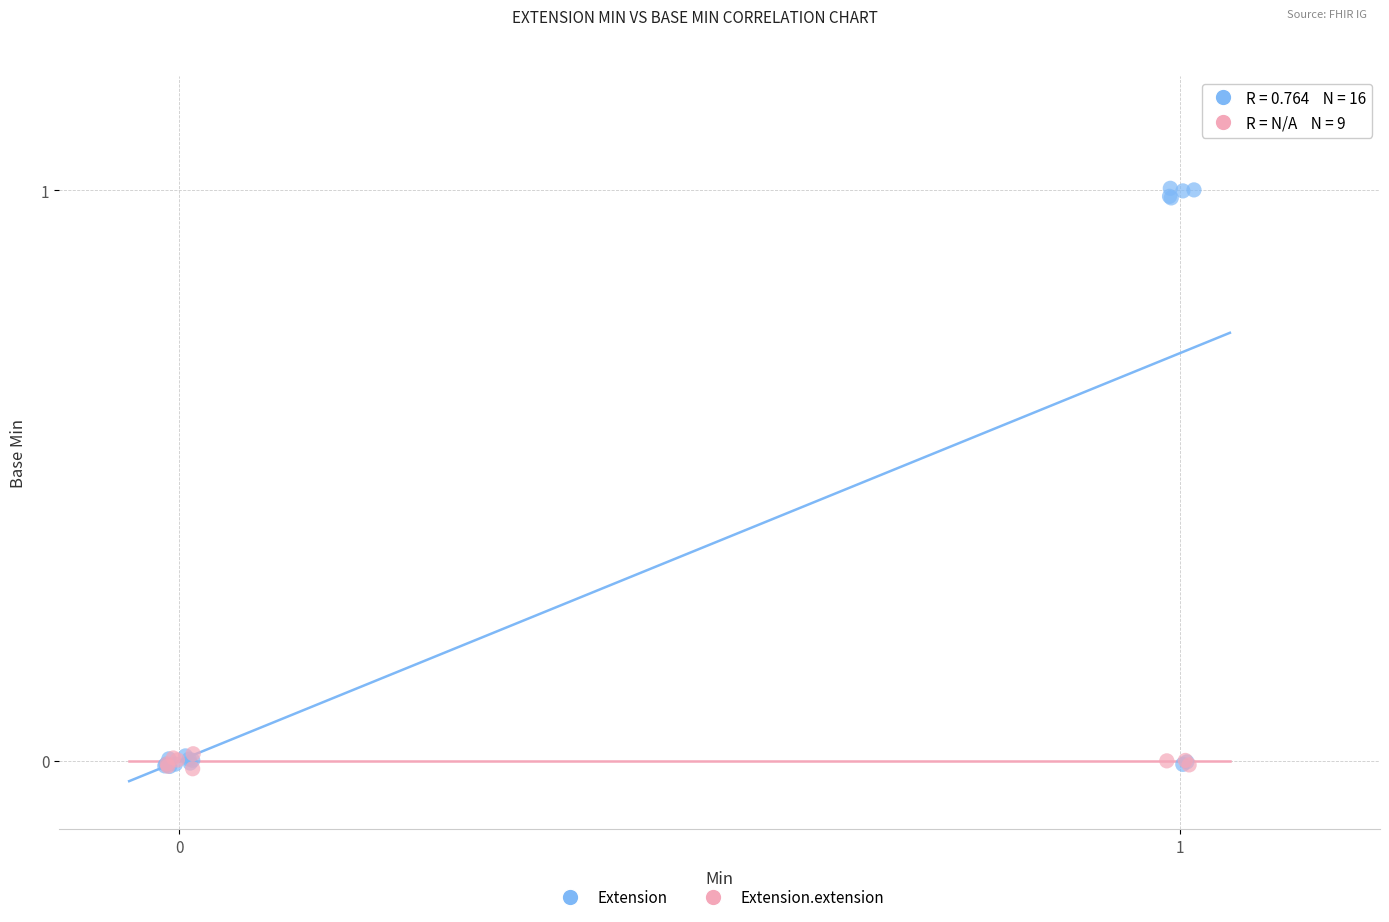

Which series has the largest Y range (max minus min)?

Extension